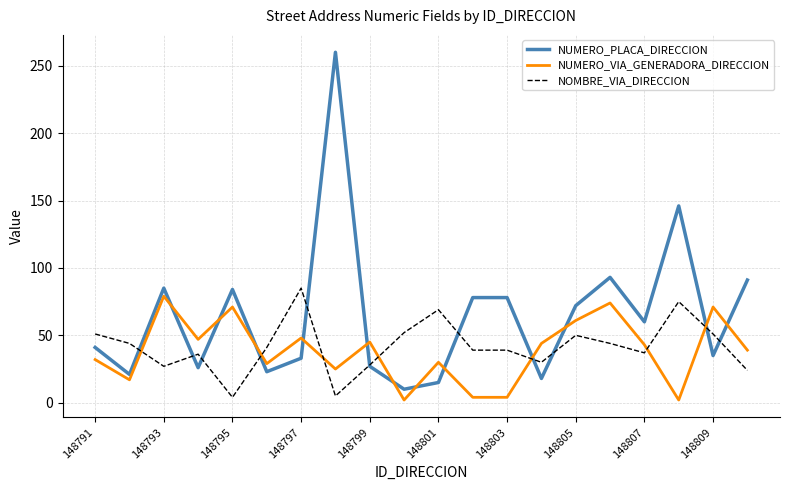

In NUMERO_VIA_GENERADORA_DIRECCION, how many points are higher than both neighbors (excluding endpoints)?

7